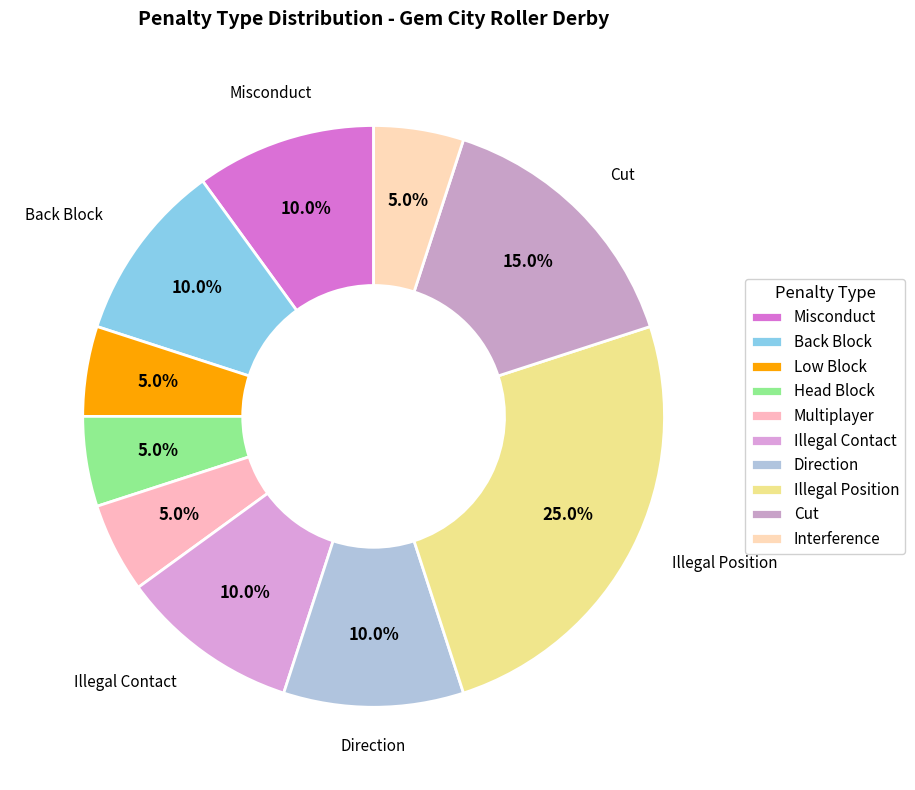

Is there a majority slice in this chart?

No